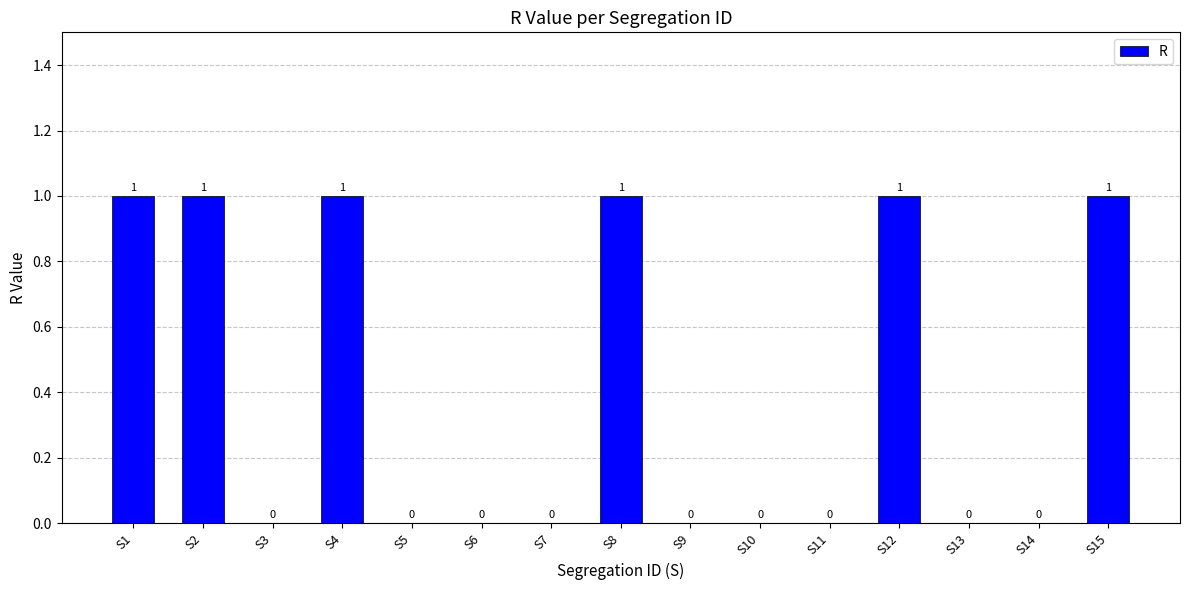

Reading right to left, list all the values displayed in this chart.

S15=1	S14=0	S13=0	S12=1	S11=0	S10=0	S9=0	S8=1	S7=0	S6=0	S5=0	S4=1	S3=0	S2=1	S1=1